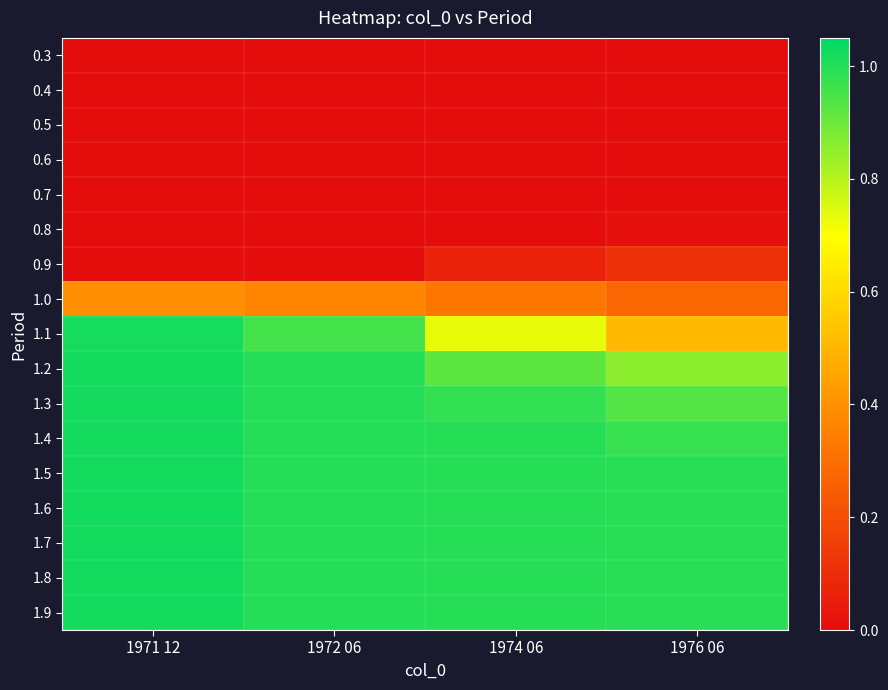

At how many categories does at least one series exceed 0?

4